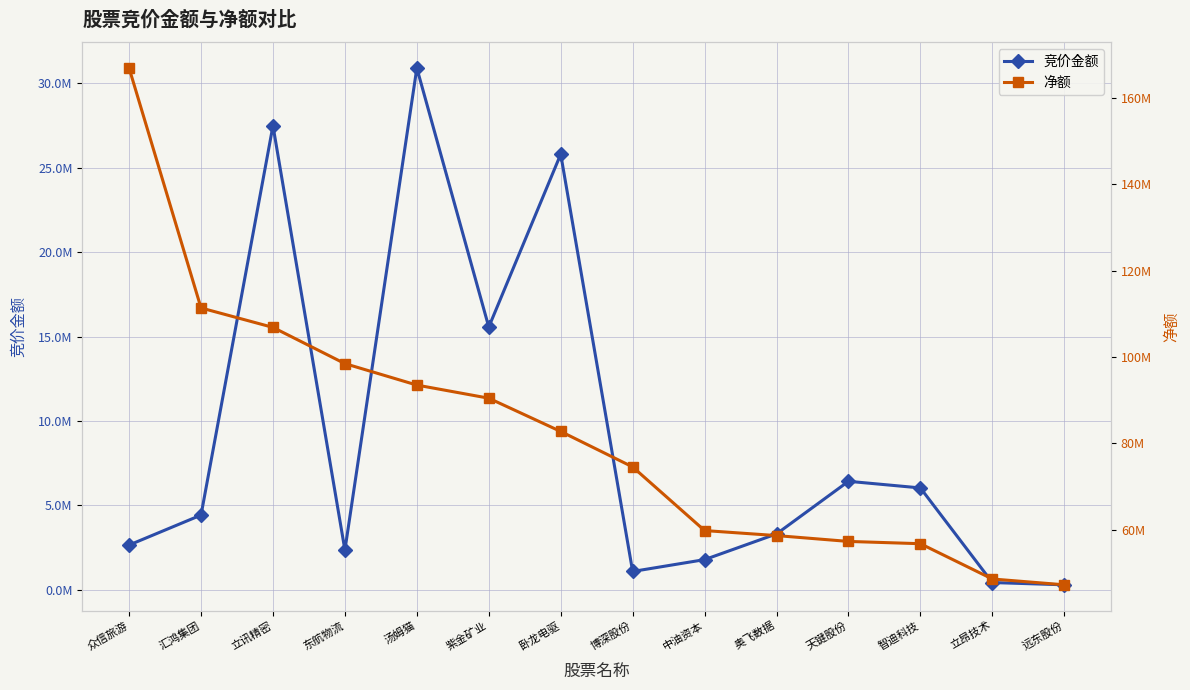

What are all the series names shown in the legend?

竞价金额, 净额